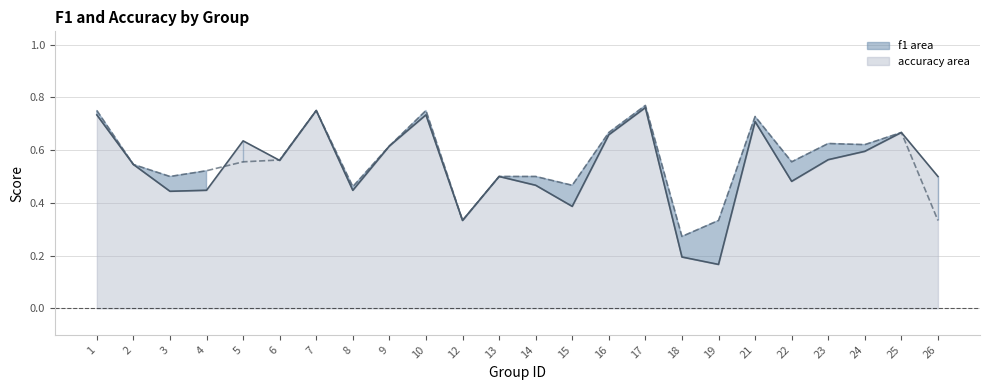

Rank the categories by value from highest to lowest.

17, 7, 1, 10, 21, 25, 16, 5, 9, 24, 23, 6, 2, 13, 26, 22, 14, 4, 8, 3, 15, 12, 18, 19